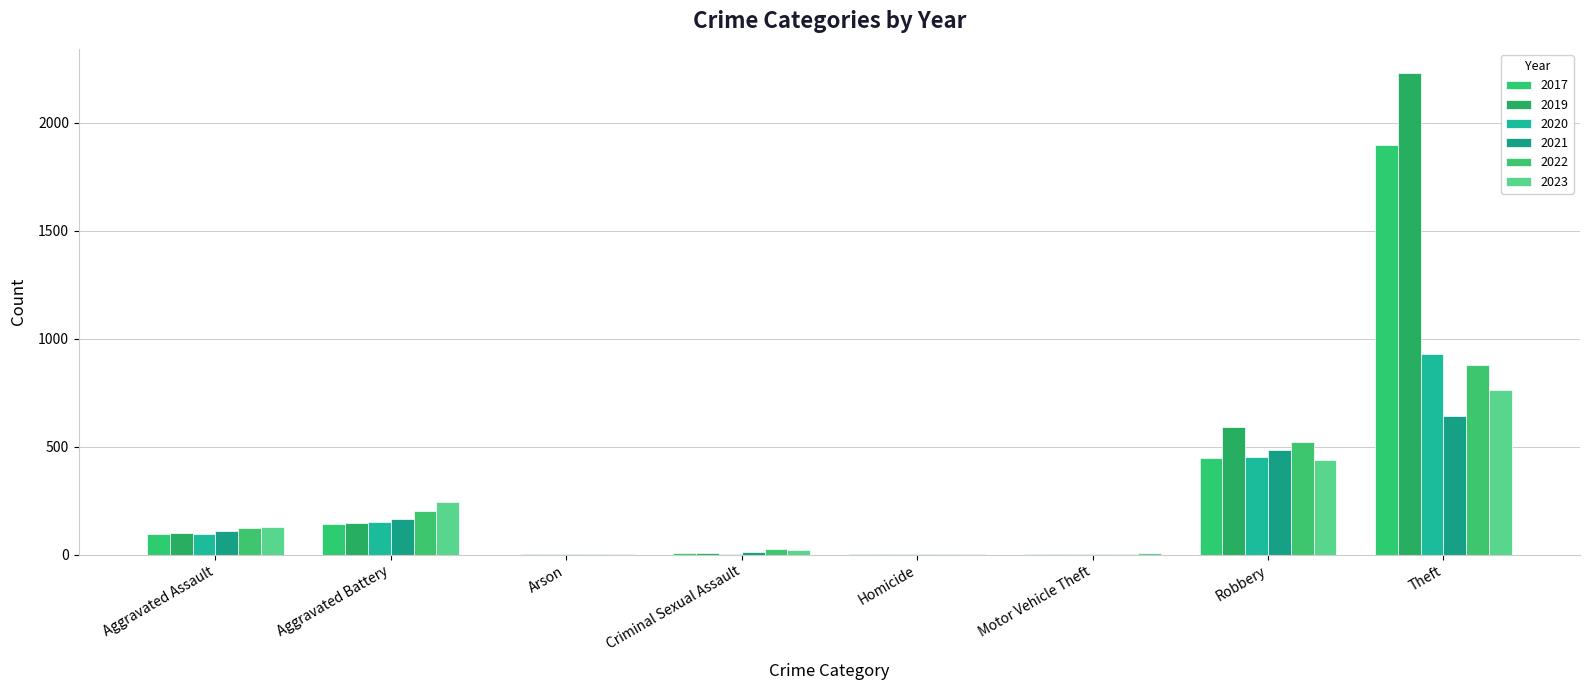

What is the label of the 2nd bar from the left?

Aggravated Battery